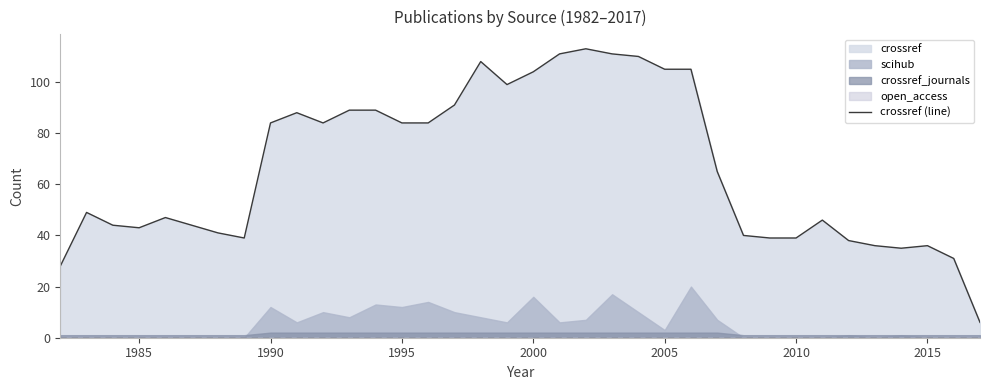

True or false: the data has more than 0 interior local peaks.

True